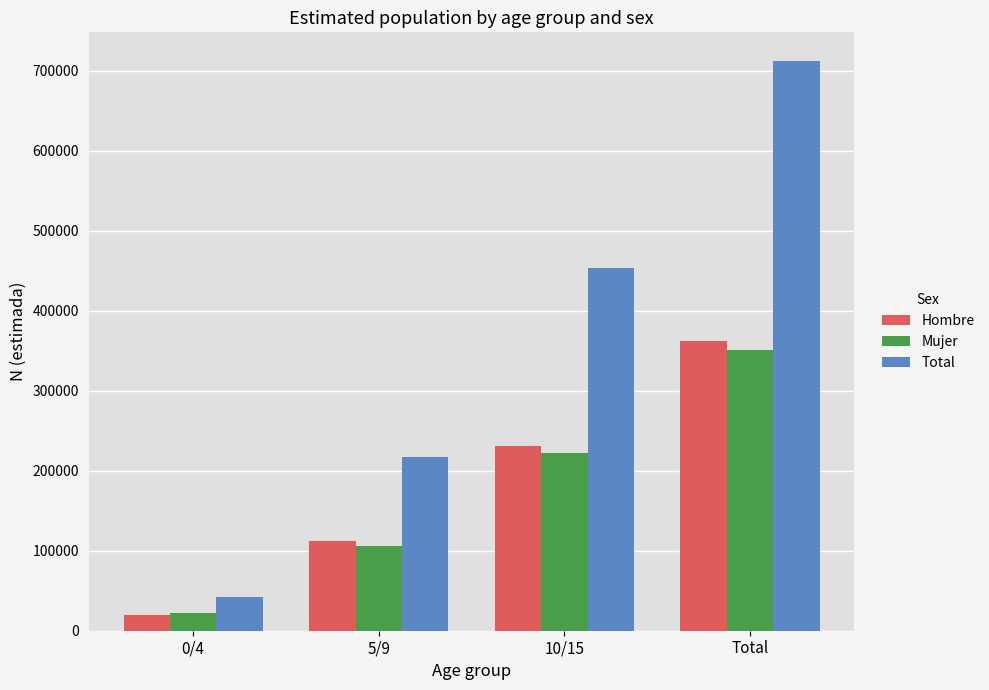

What is the label of the 2nd bar from the left?

5/9